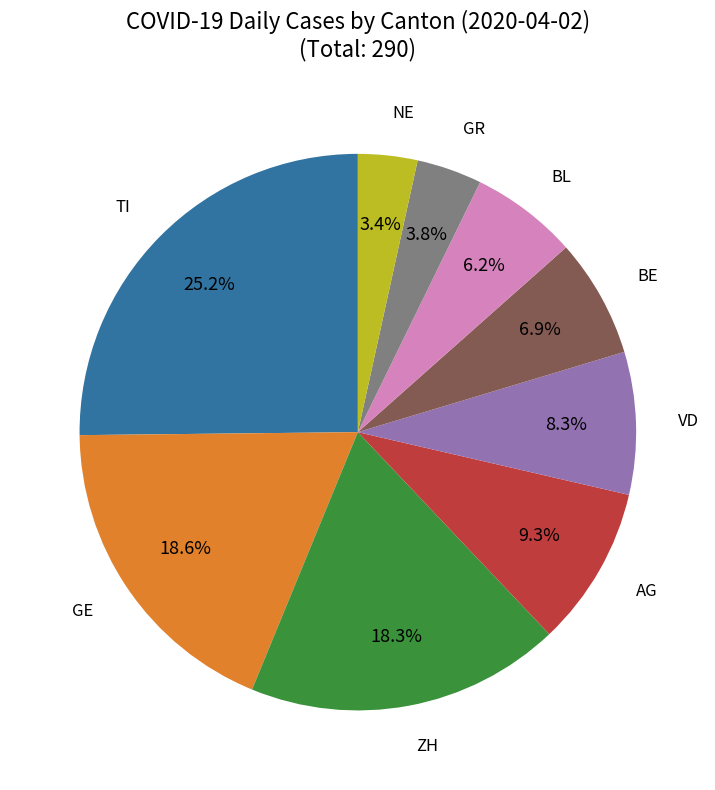

Is there a majority slice in this chart?

No